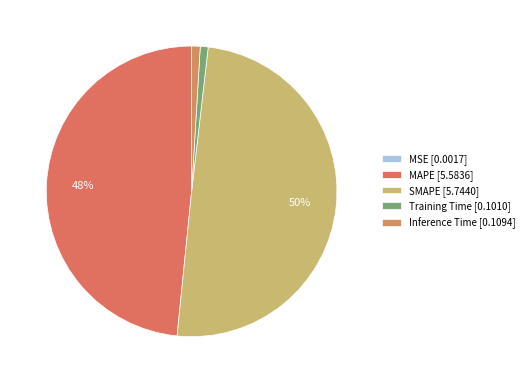

What is the total percentage of MAPE and Training Time?

49.3%